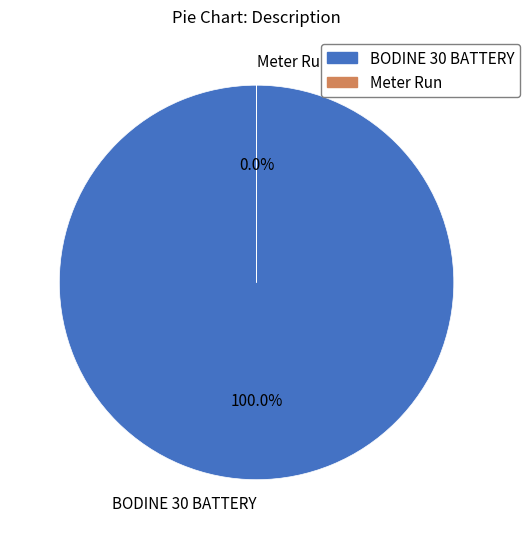

What is the smallest slice in the pie chart?

Meter Run